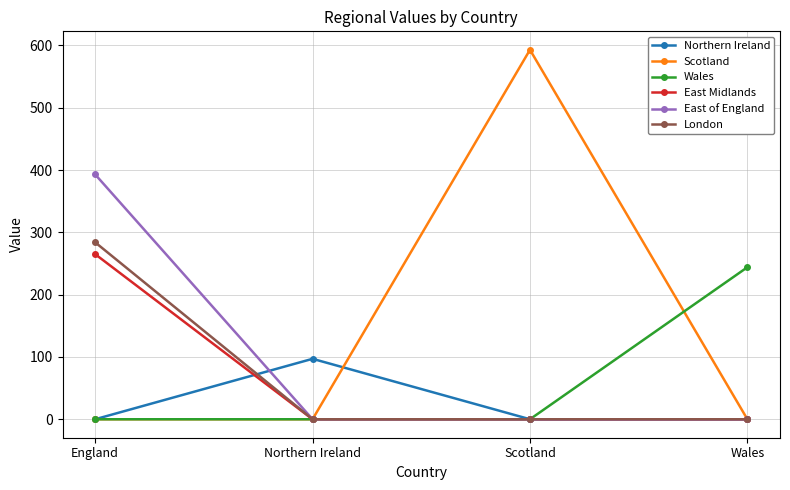

Which category has the highest value in the Northern Ireland series?

Northern Ireland